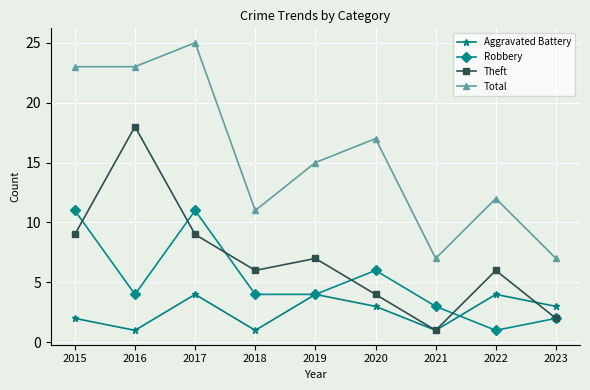

True or false: Robbery and Total intersect in this chart.

False